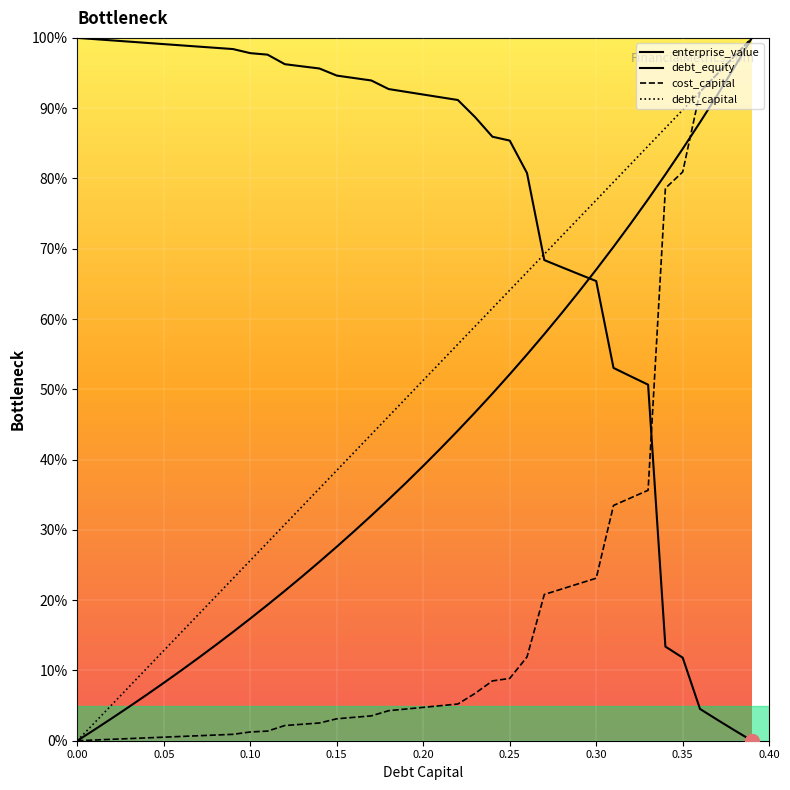

True or false: enterprise_value has a value of 83.0 at 32.

False